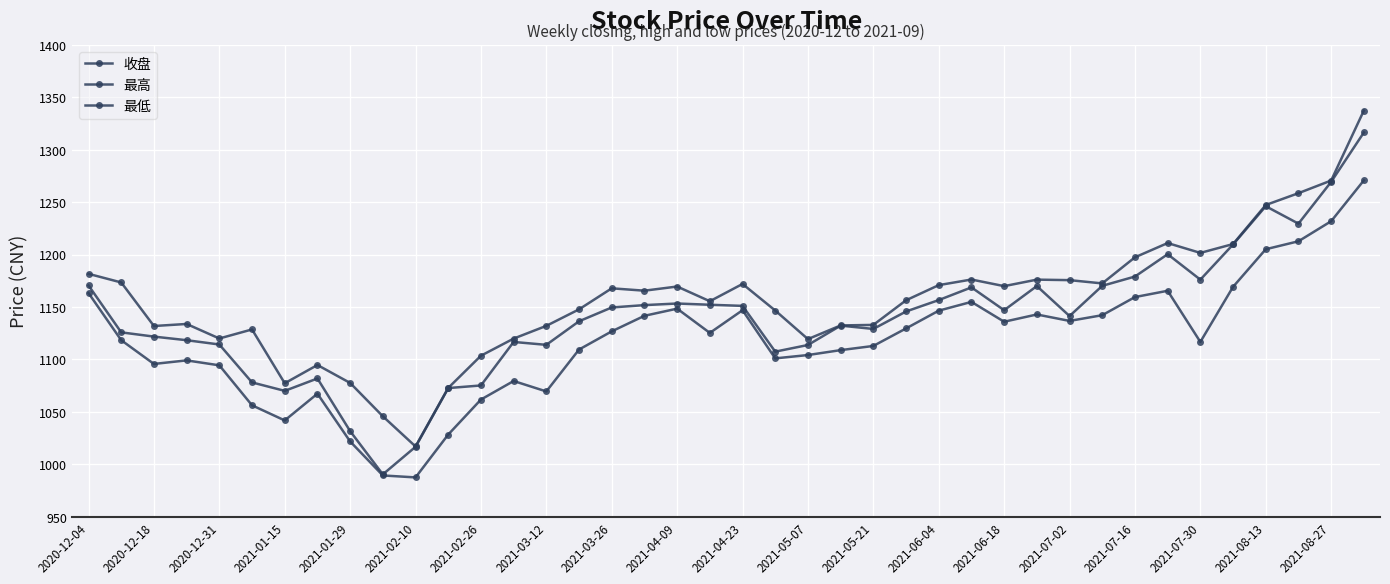

How many lines are shown in the chart?

3